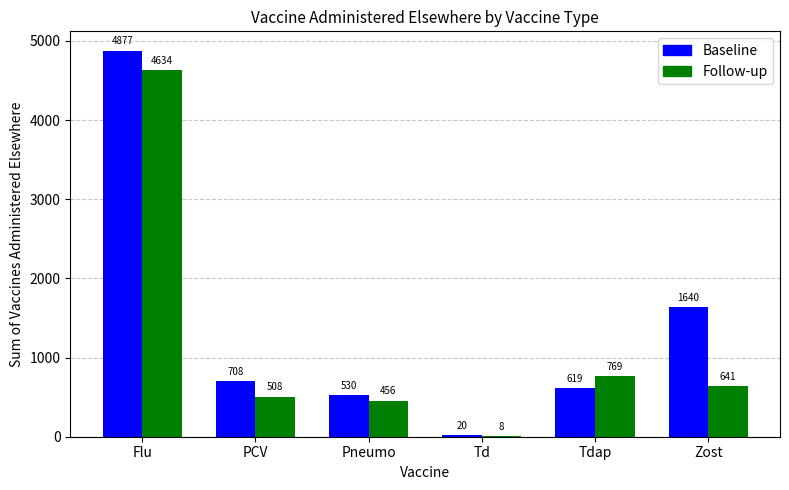

Reading left to right, extract all data points from this chart.

Baseline: 4877	708	530	20	619	1640
Follow-up: 4634	508	456	8	769	641